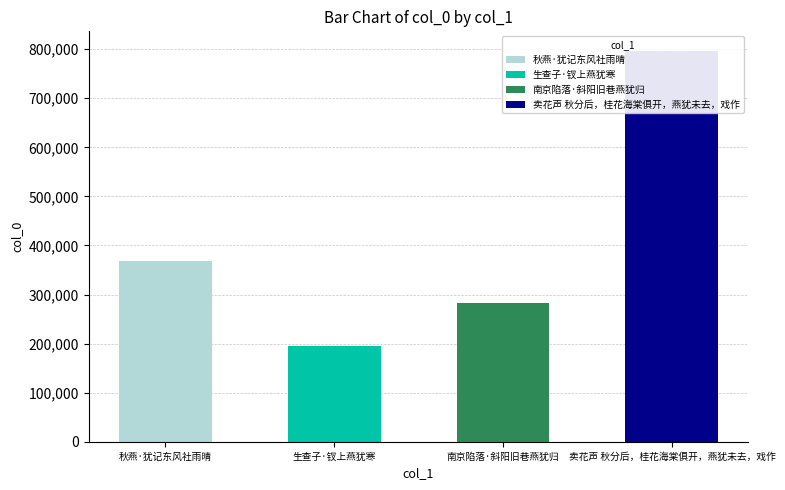

Reading left to right, what are all the values shown in this chart?

秋燕·犹记东风社雨晴=367829	生查子·钗上燕犹寒=194882	南京陷落·斜阳旧巷燕犹归=282465	卖花声 秋分后，桂花海棠俱开，燕犹未去，戏作=796616